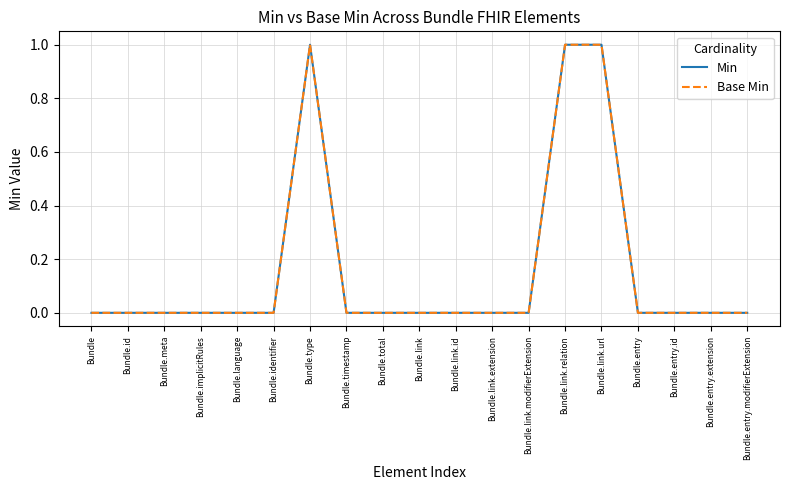

Does the chart display data point markers on the line(s)?

No